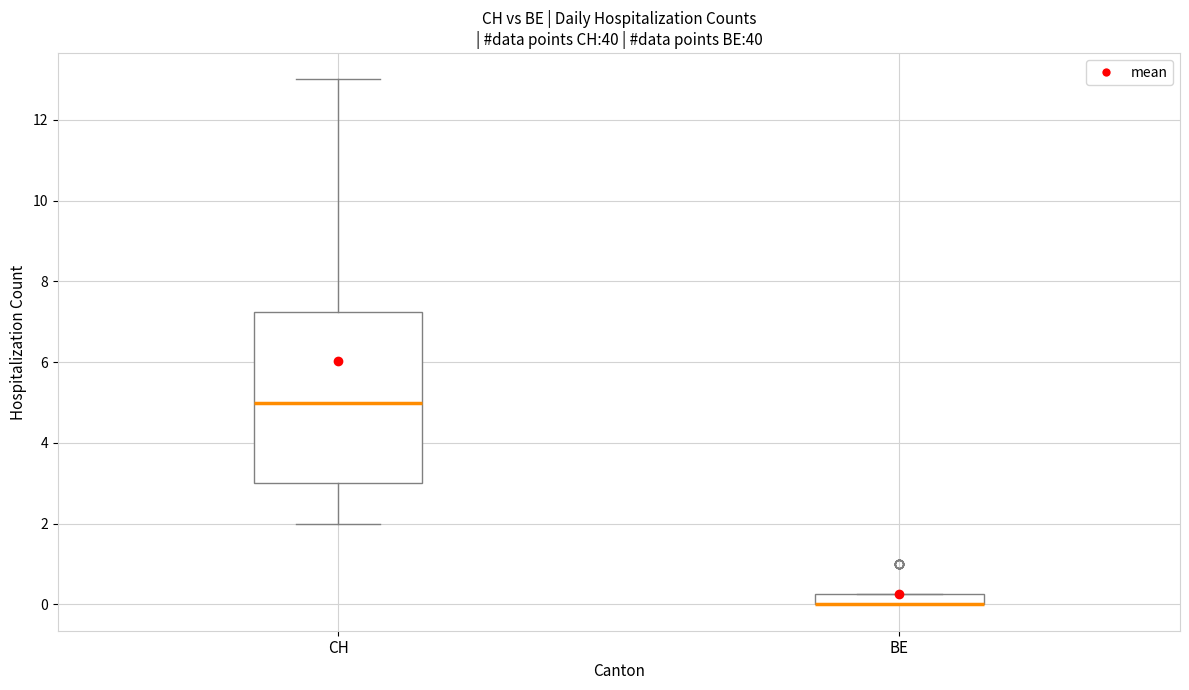

Comparing the boxes themselves (not the whiskers), which one is the tallest?

CH